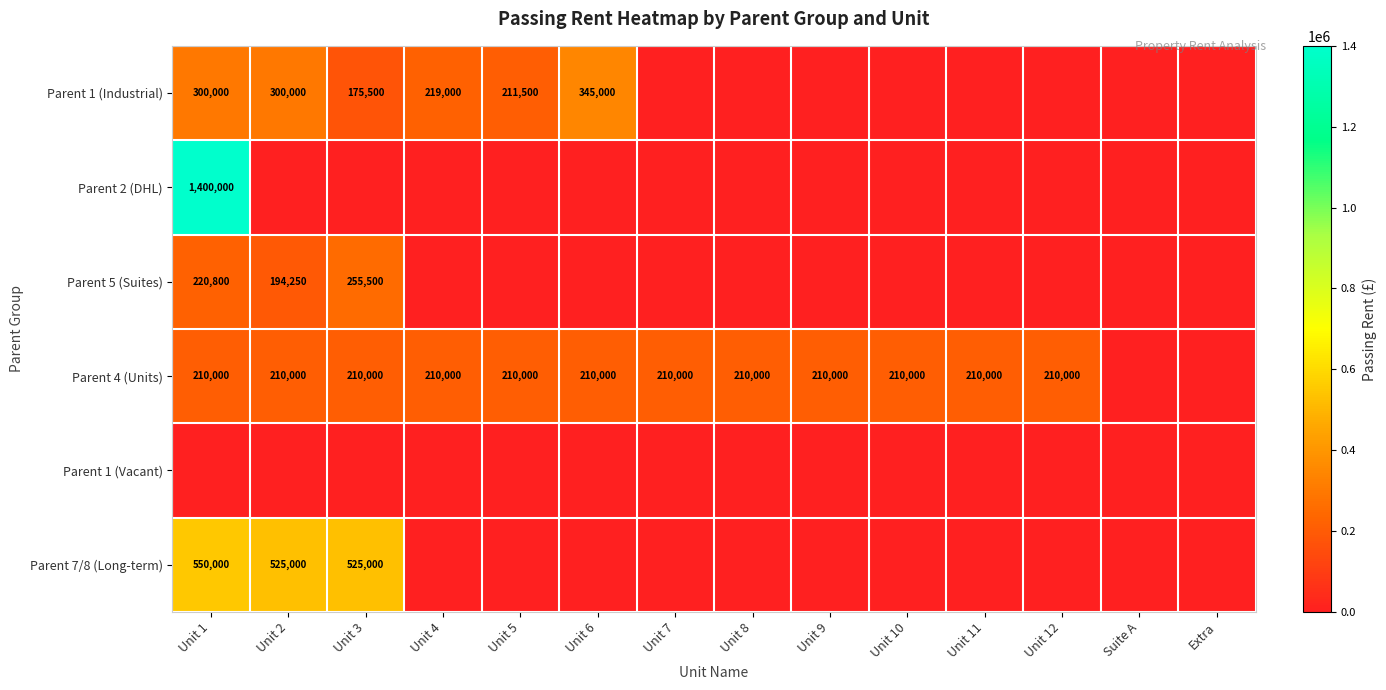

Is the value of Parent 4 (Units) at Unit 2 greater than the value of Parent 1 (Industrial) at Unit 1?

No